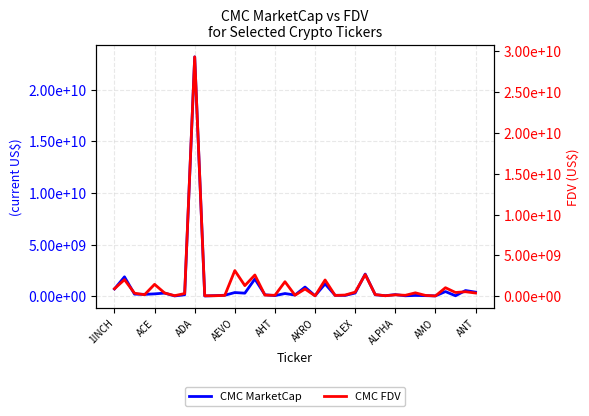

What is the average value of the CMC FDV series?

1459162922.3